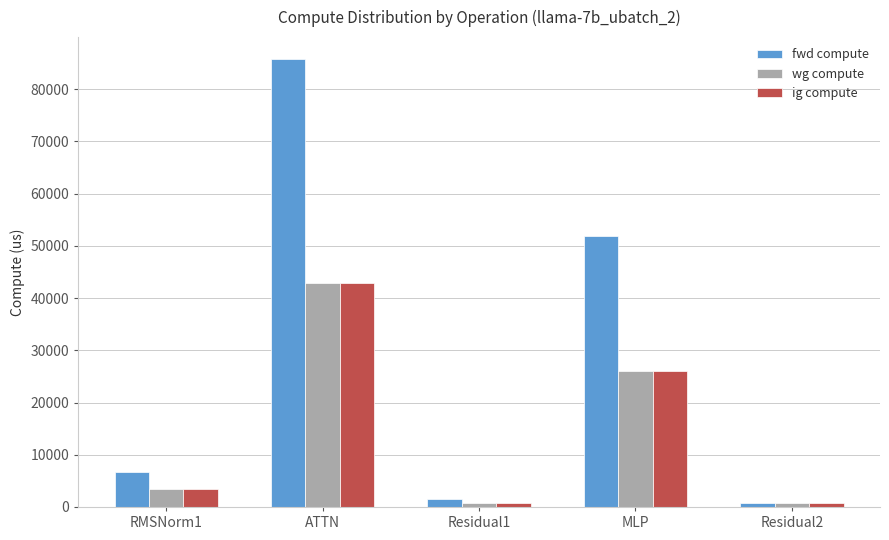

Reading right to left, list all the values displayed in this chart.

fwd compute: Residual2=768.8	MLP=51913.5	Residual1=1537.7	ATTN=85676.8	RMSNorm1=6729.1
wg compute: Residual2=768.8	MLP=25956.8	Residual1=768.8	ATTN=42838.4	RMSNorm1=3364.5
ig compute: Residual2=768.8	MLP=25956.8	Residual1=768.8	ATTN=42838.4	RMSNorm1=3364.5